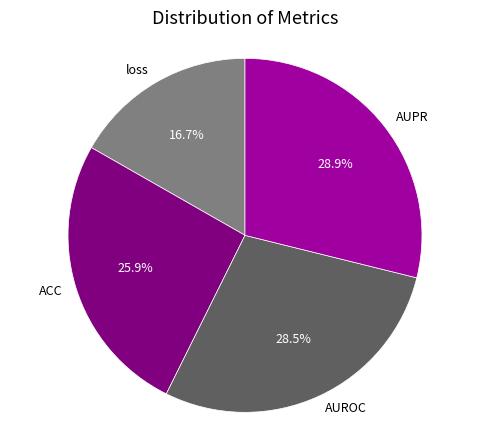

How many slices are in this pie chart?

4